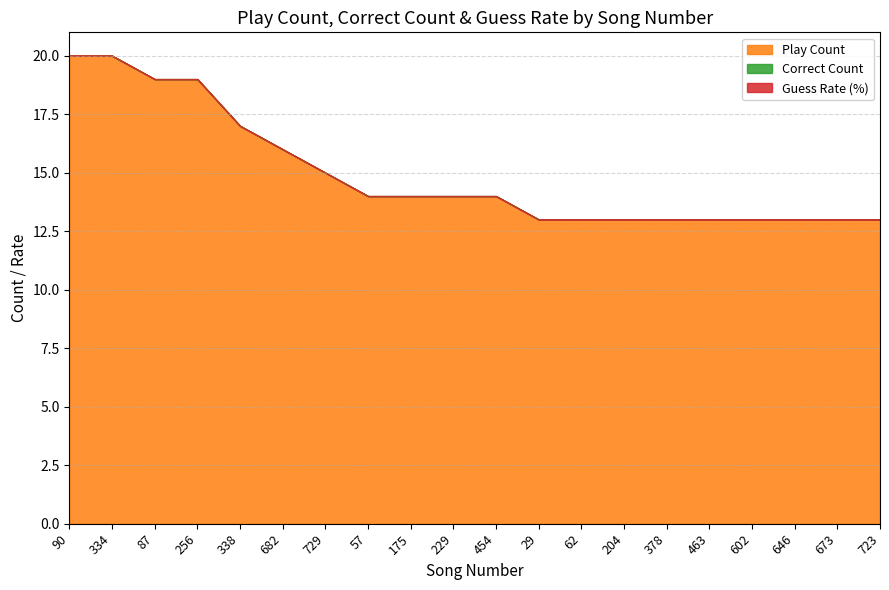

What is the difference between the highest and lowest values at 673?

13